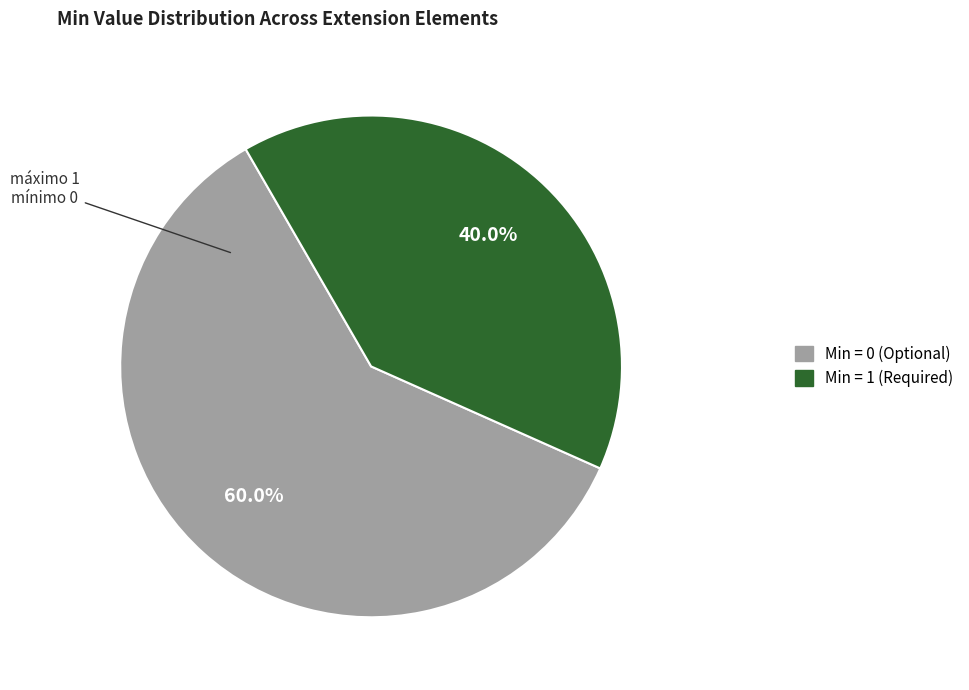

Is there any slice that represents more than half of the pie?

Yes